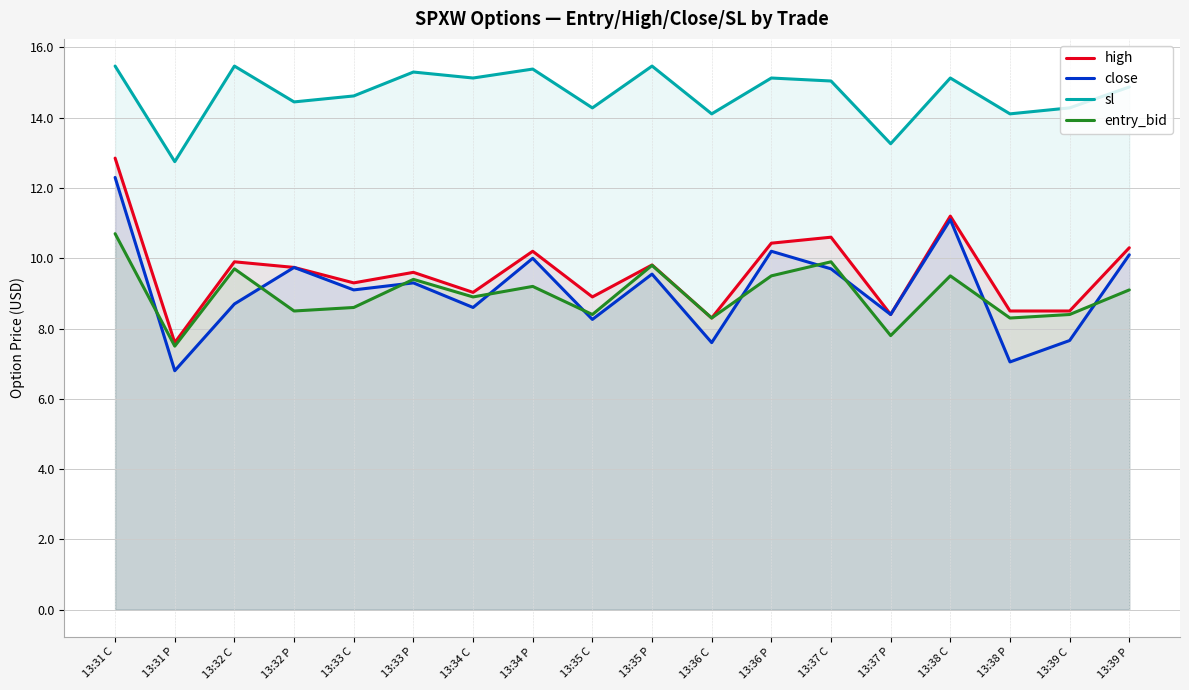

Which series has the largest range (max minus min)?

close